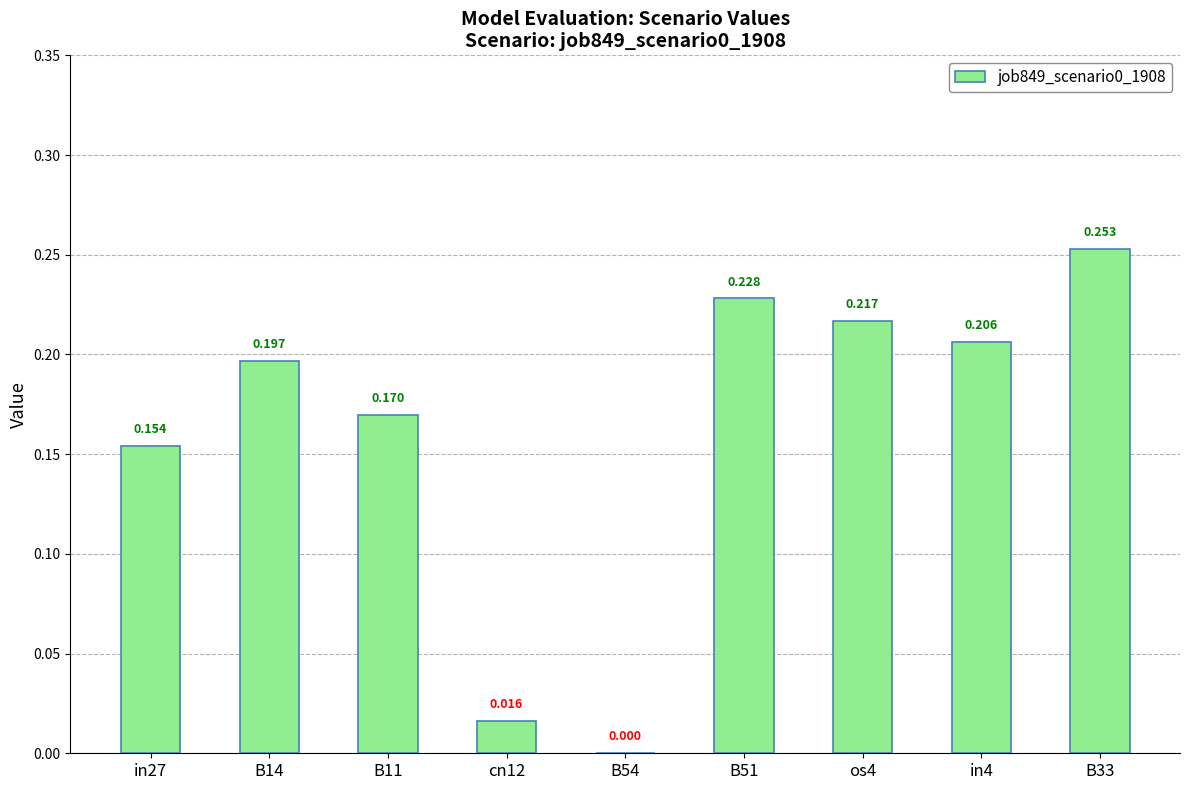

How many values are above zero?

8